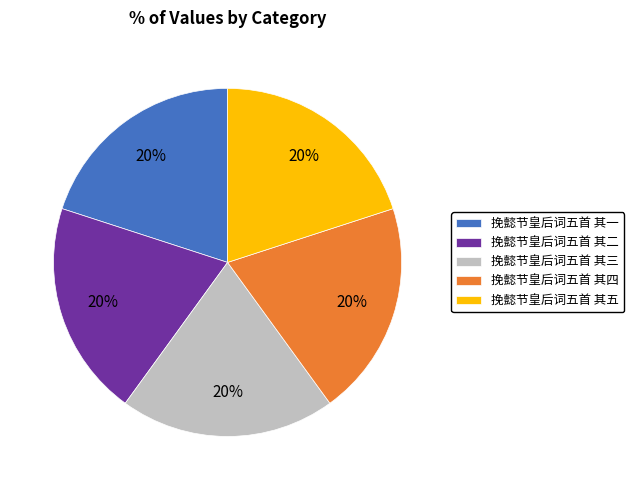

To the nearest percent, what is the combined percentage of 挽懿节皇后词五首 其三 and 挽懿节皇后词五首 其二?

40%